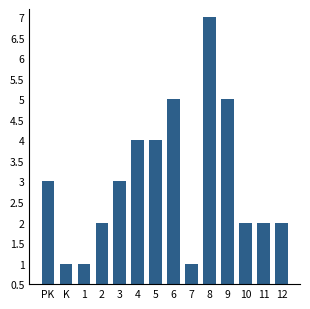

Reading right to left, transcribe all the data shown in this chart.

2	2	2	5	7	1	5	4	4	3	2	1	1	3